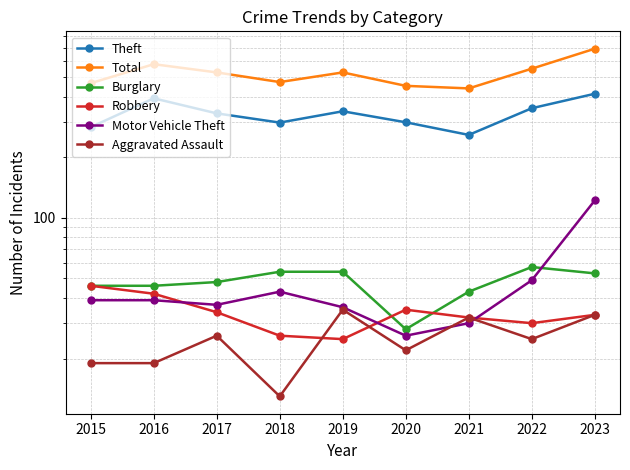

At which category does Motor Vehicle Theft reach its first local peak?

2018